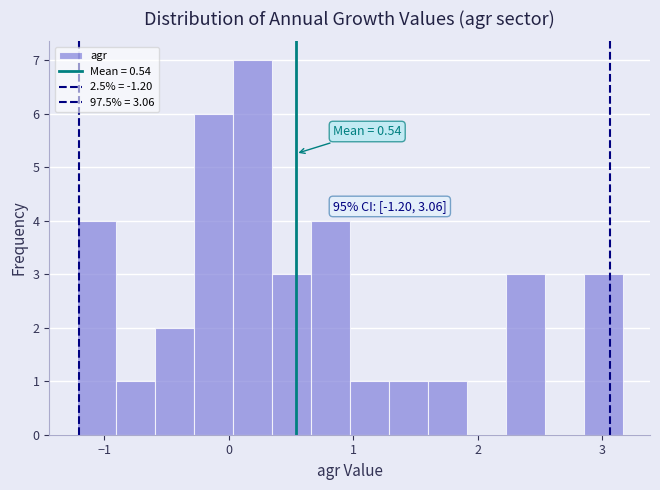

Around what value on the x-axis is the tallest bar? Give the approximate position of its centre, as read against the axis.

0.2